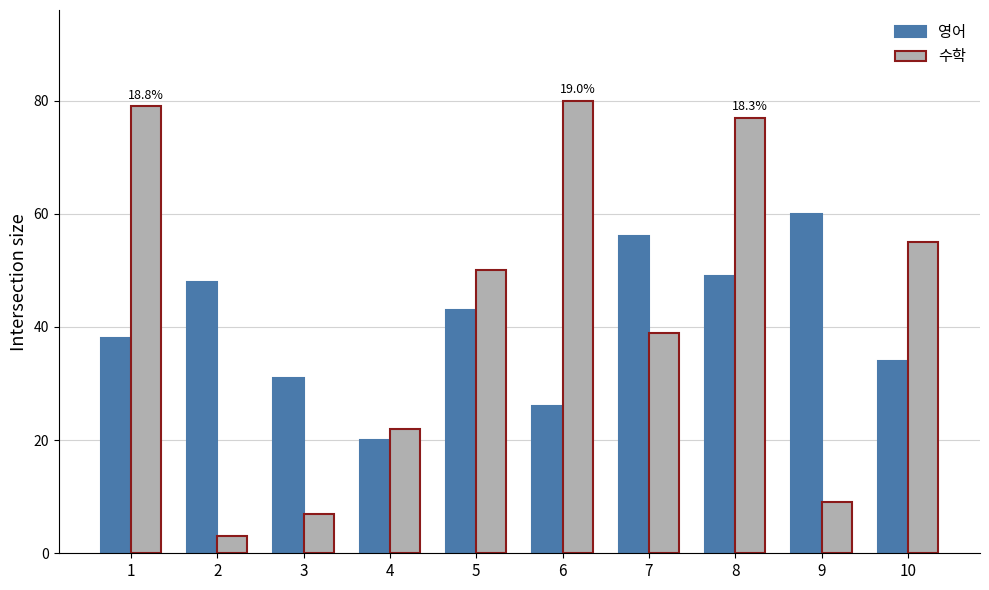

How many values in the 영어 series are below 43?

5